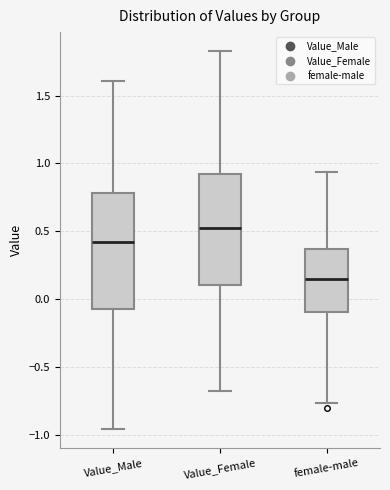

Reading left to right, transcribe this box plot: for each box, give where its median line is, the range the box spans, and where its two whiskers end, as read against the y-axis. The values are not printed on the chart, so give them approximately, as read against the axis.

Value_Male: median 0.40, box -0.05 to 0.80, whiskers -0.95 to 1.60
Value_Female: median 0.50, box 0.10 to 0.90, whiskers -0.70 to 1.85
female-male: median 0.15, box -0.10 to 0.35, whiskers -0.75 to 0.95